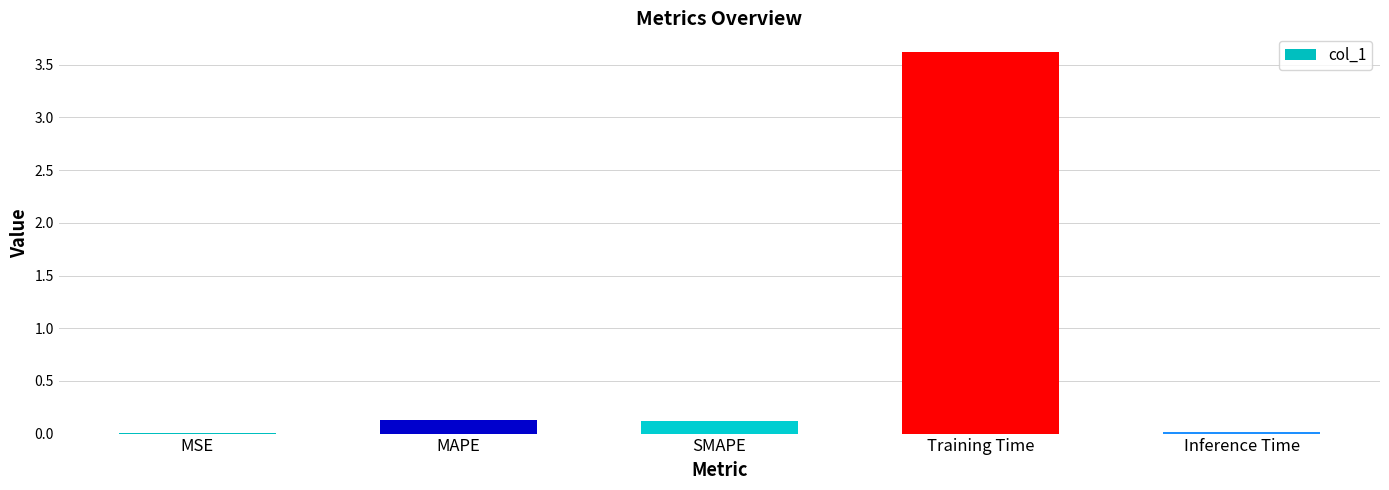

Between MAPE and Training Time, which is larger?

Training Time